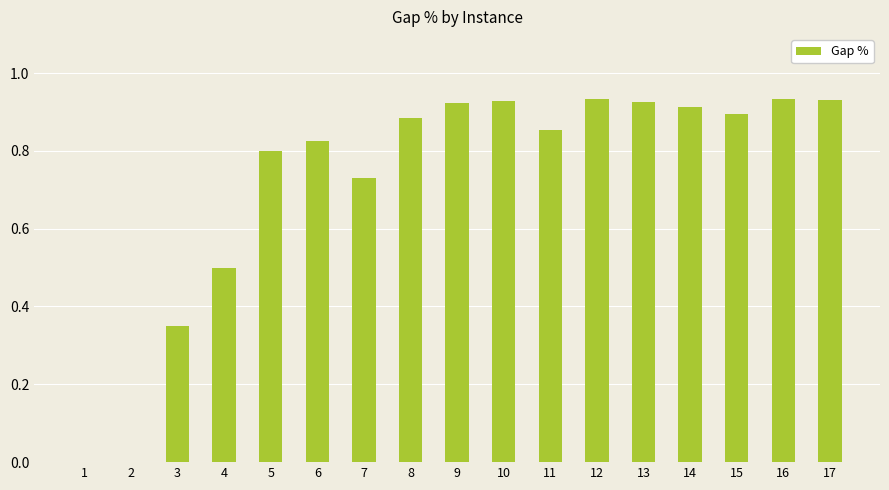

The chart shows a value of 0.9 at 17. True or false?

True